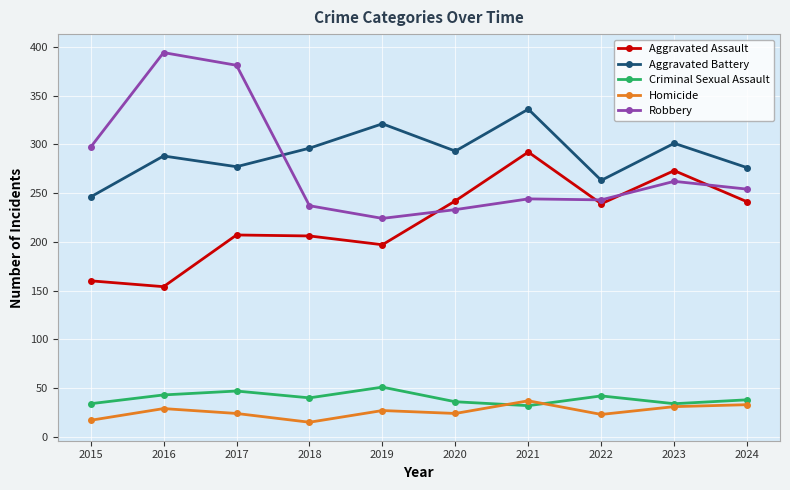

Rank the series at 2017 from lowest to highest value.

Homicide, Criminal Sexual Assault, Aggravated Assault, Aggravated Battery, Robbery